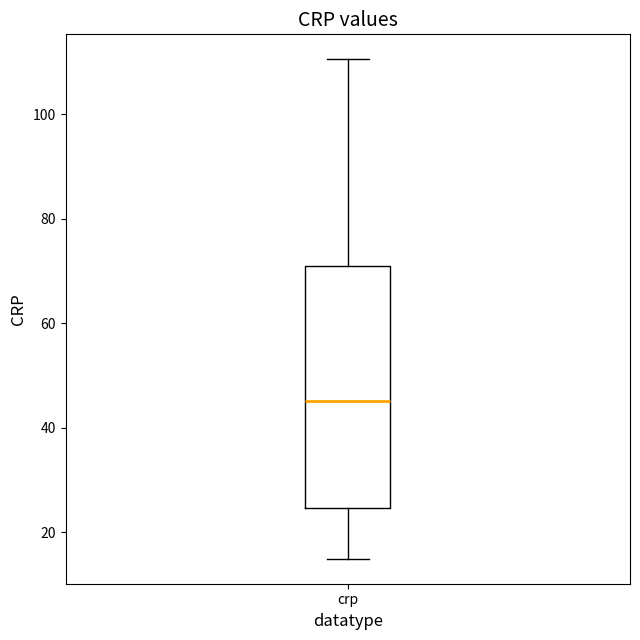

Read this box plot against the y-axis: the position of the median line, the range covered by the box, and the ends of both whiskers. The values are not printed on the chart, so give them approximately, as read against the axis.

median 46, box 24 to 72, whiskers 14 to 110